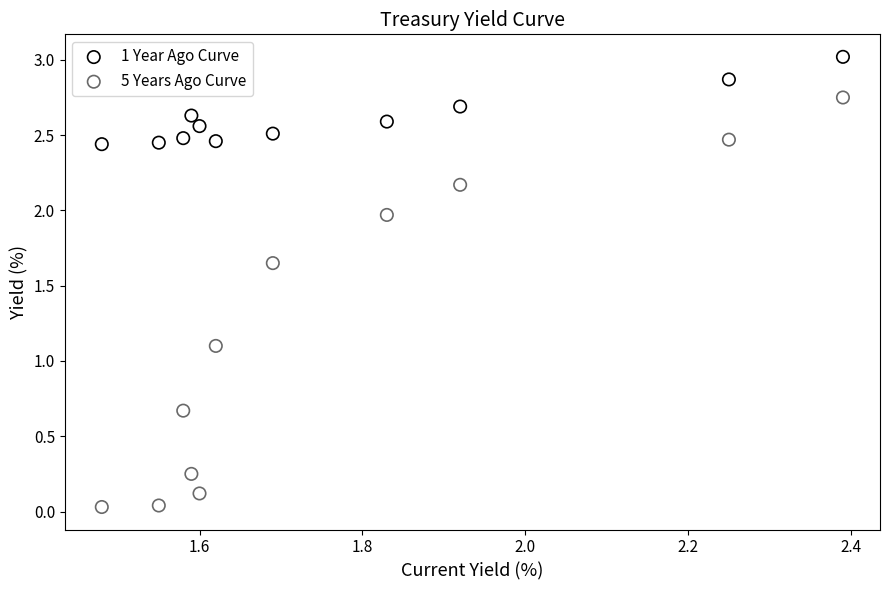

Across all data points, what is the range of X values (max minus min)?

0.9